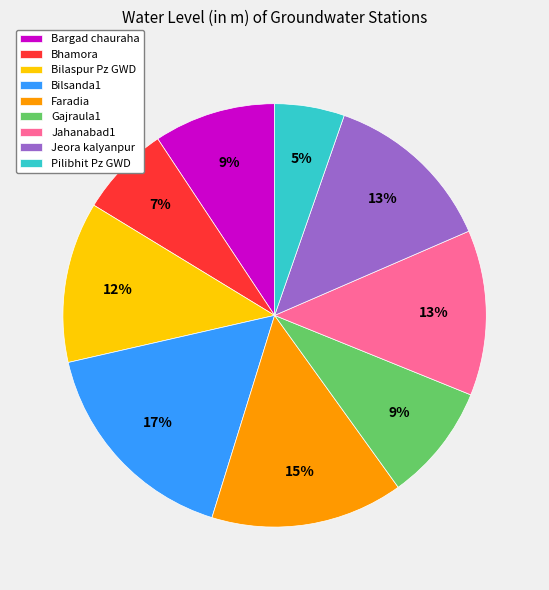

True or false: Jeora kalyanpur accounts for 13% of the total.

True